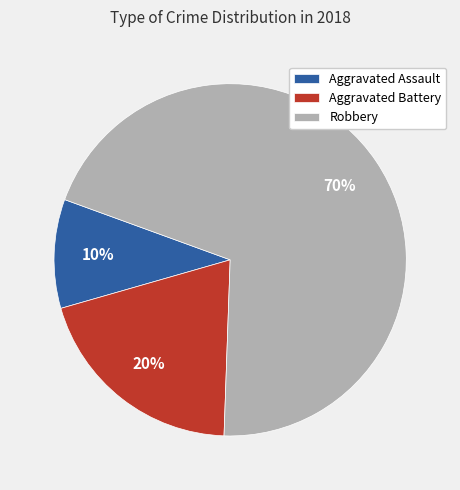

How many segments does this pie chart have?

3